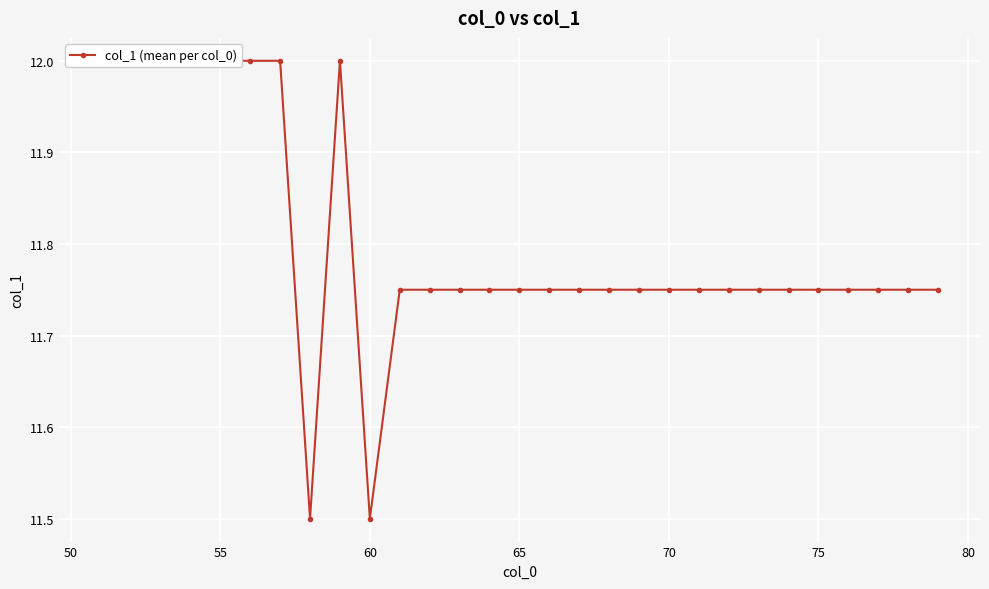

What is the difference between the maximum and second lowest values?

0.5